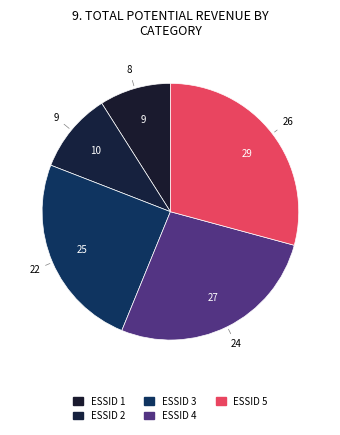

How many slices are in this pie chart?

5